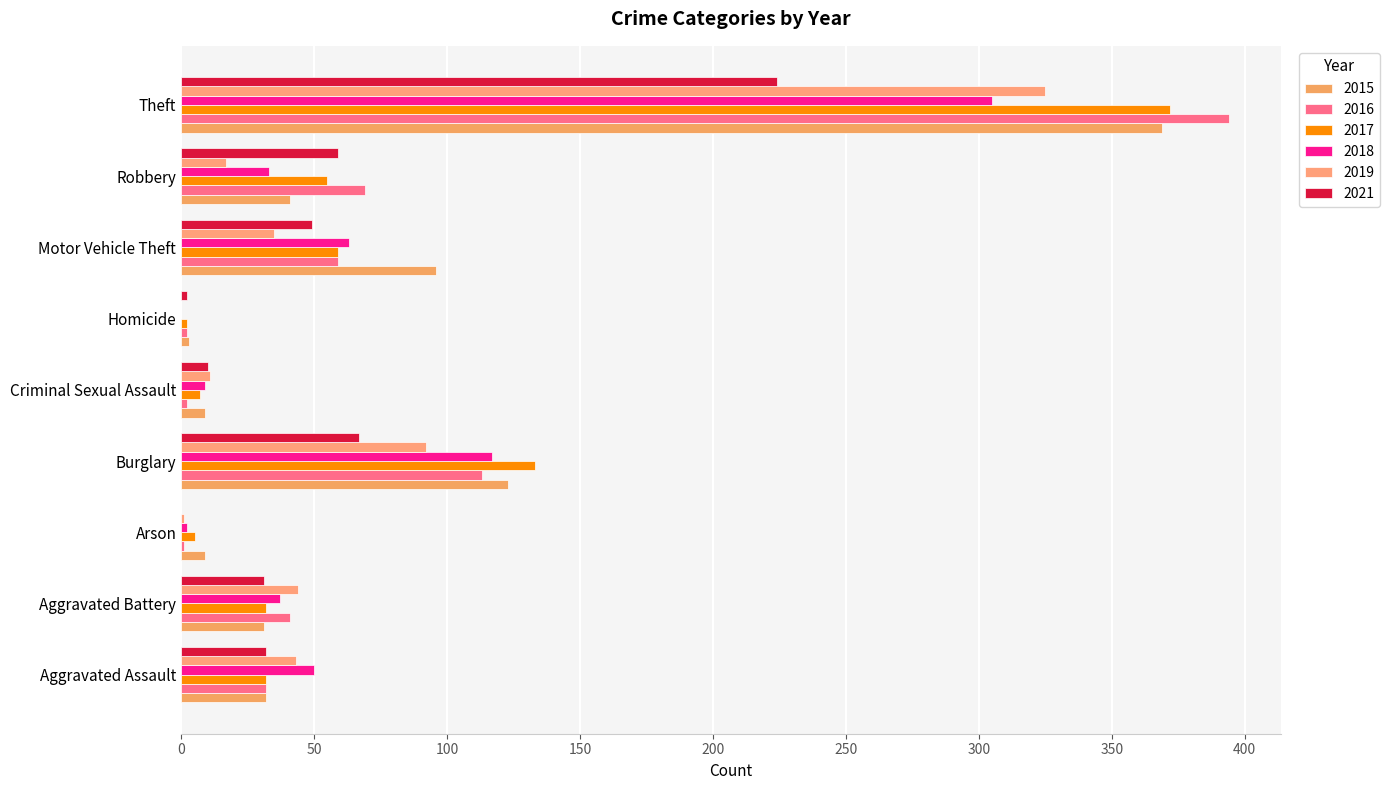

What is the approximate value of 2017 at Aggravated Assault?

32